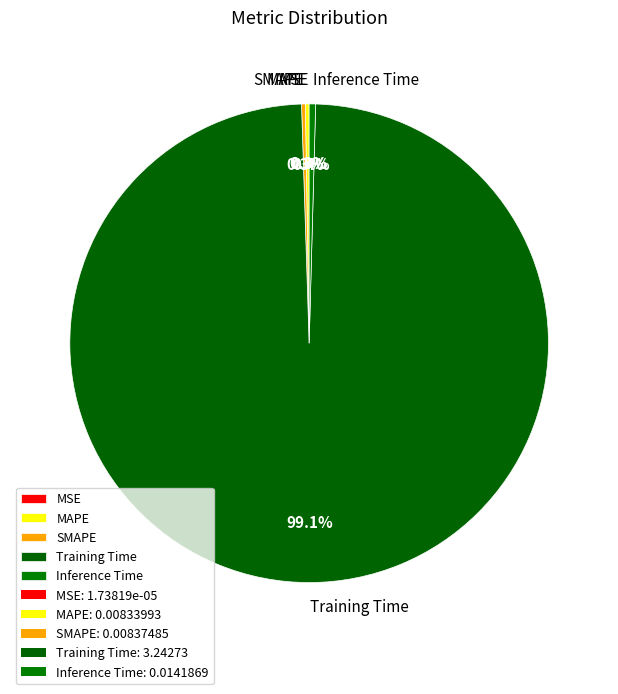

Which slice represents more than half of the pie?

Training Time